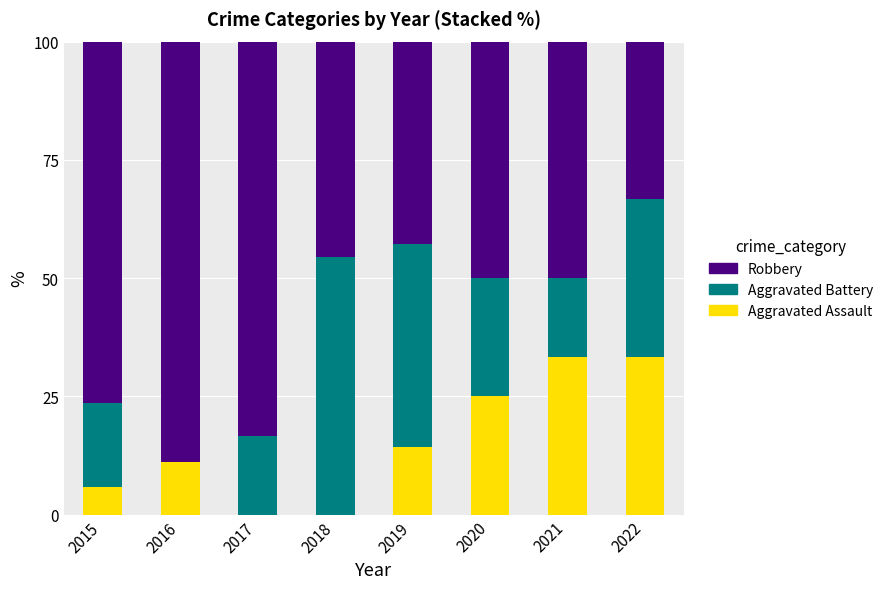

What value does the Aggravated Assault series have at 2019?

14.3